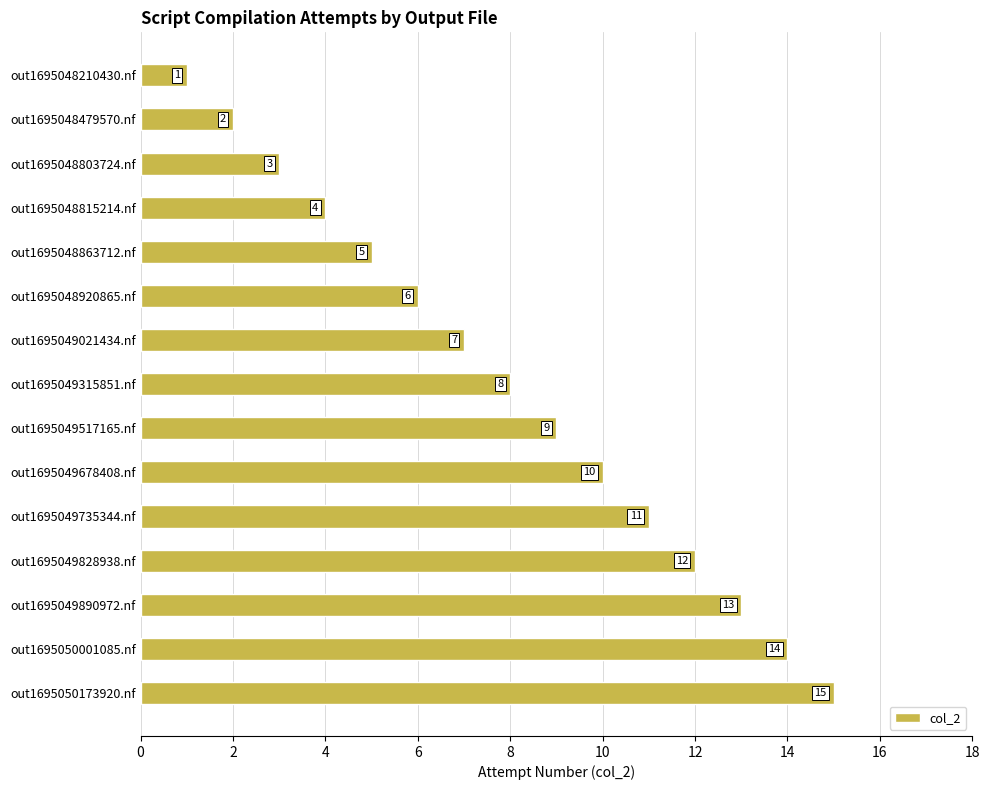

The chart shows a value of 7 at out1695048863712.nf. True or false?

False